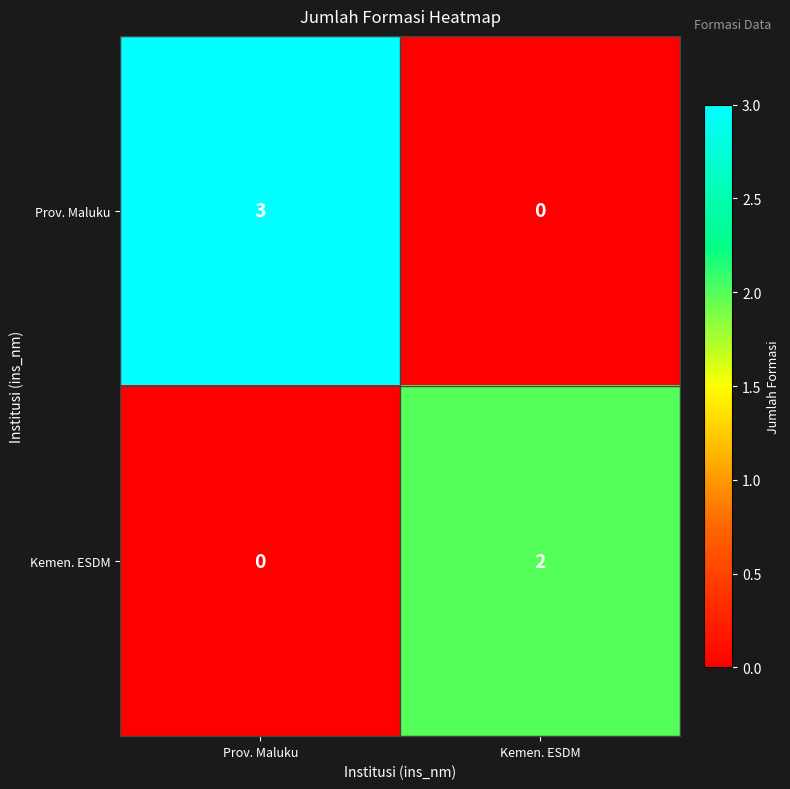

The value of Prov. Maluku at Kemen. ESDM is -2. True or false?

False